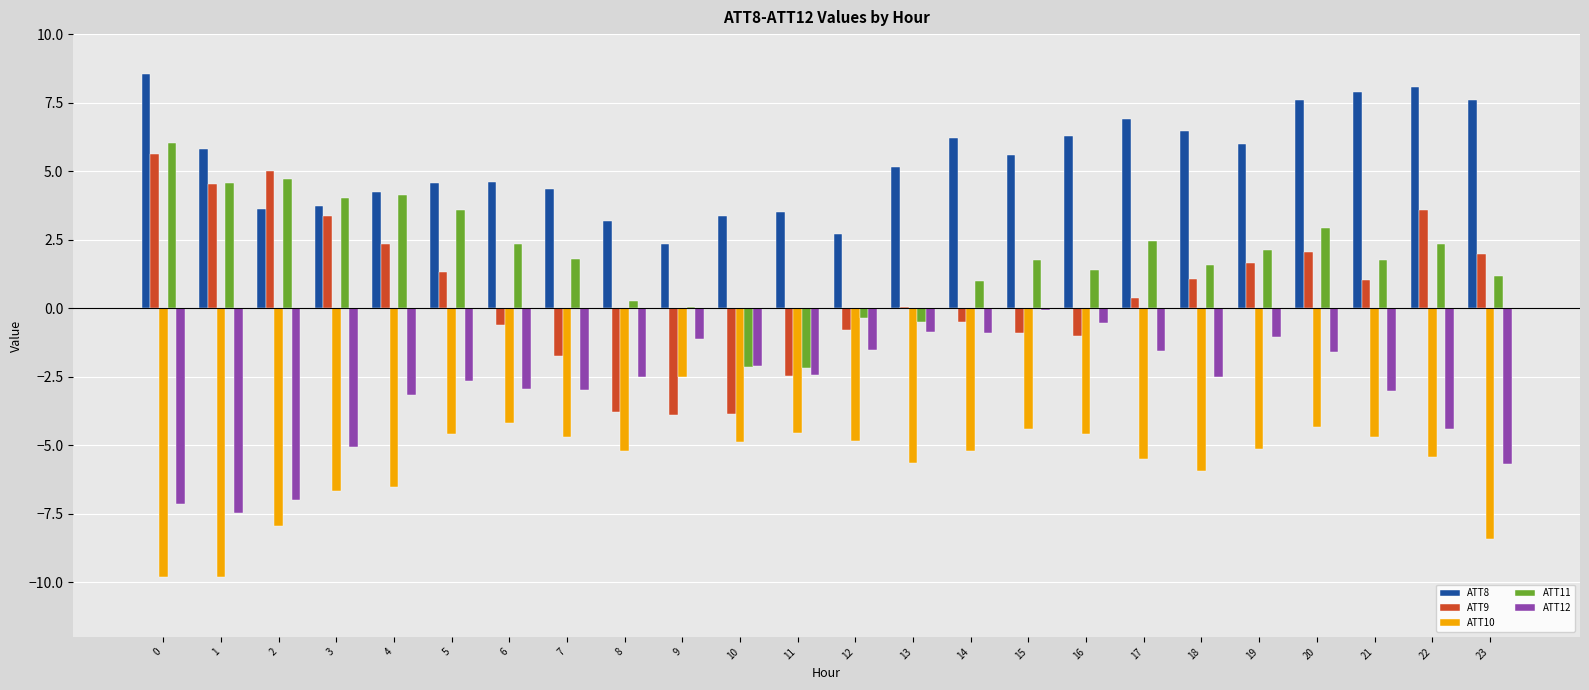

What is the approximate value of ATT10 at 23?

-8.4